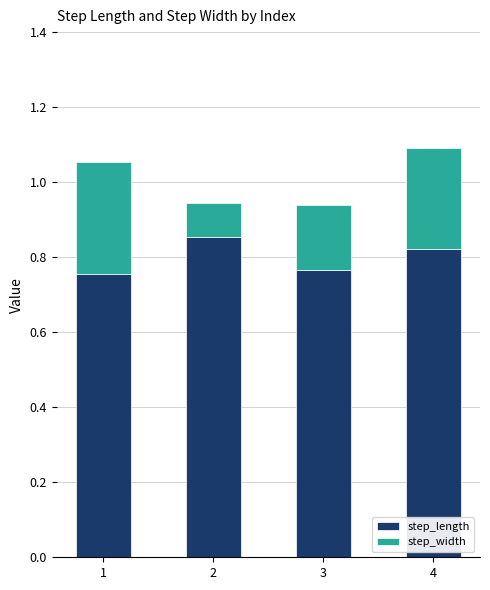

What is the total value across all series at 1?

1.1